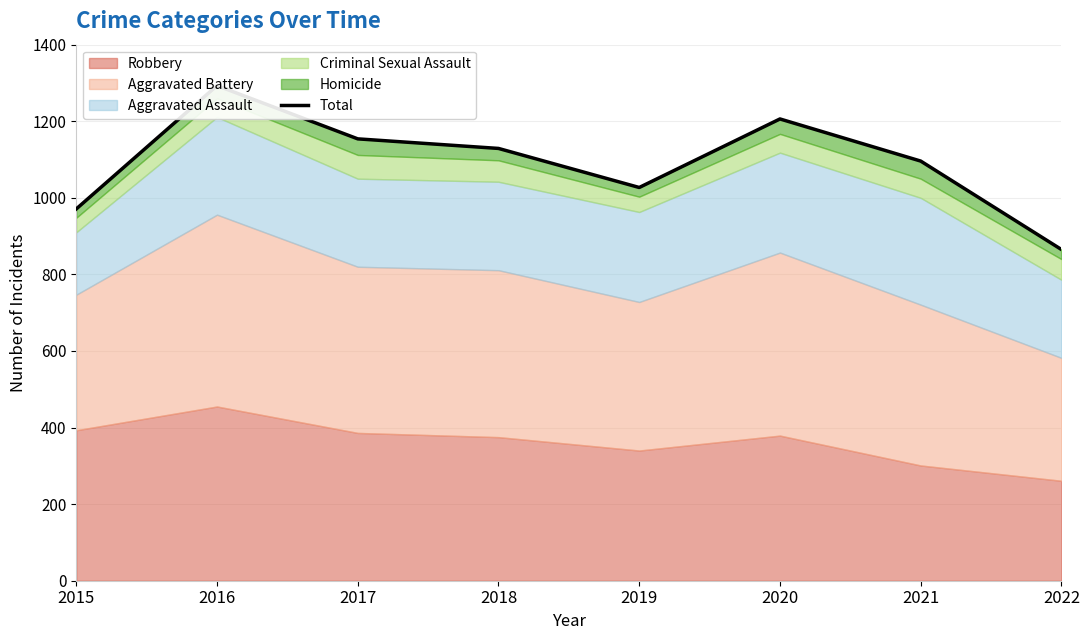

Reading right to left, what are all the values shown in this chart?

2022=865	2021=1096	2020=1206	2019=1027	2018=1129	2017=1154	2016=1293	2015=971